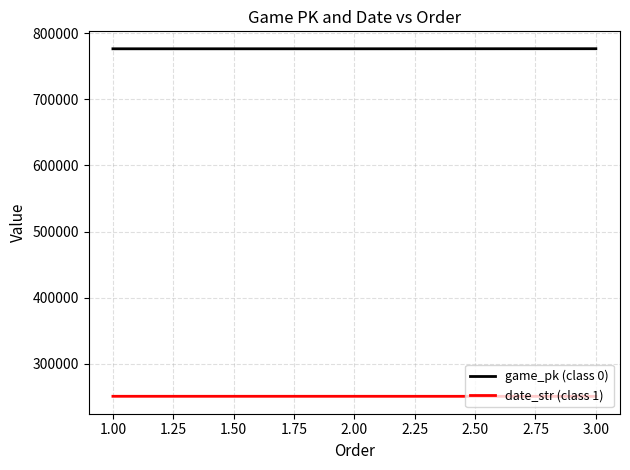

What is the difference between the maximum and minimum values in the date_str (class 1) series?

78